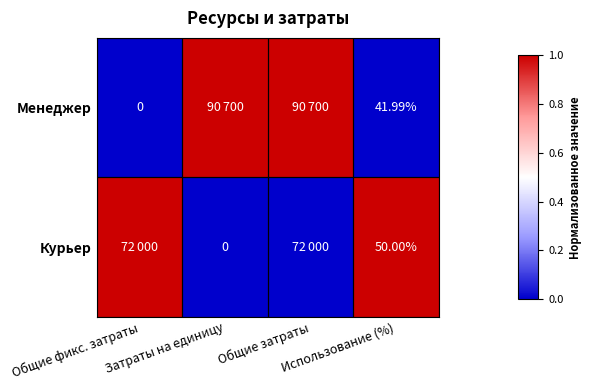

Count the number of categories in the chart.

4